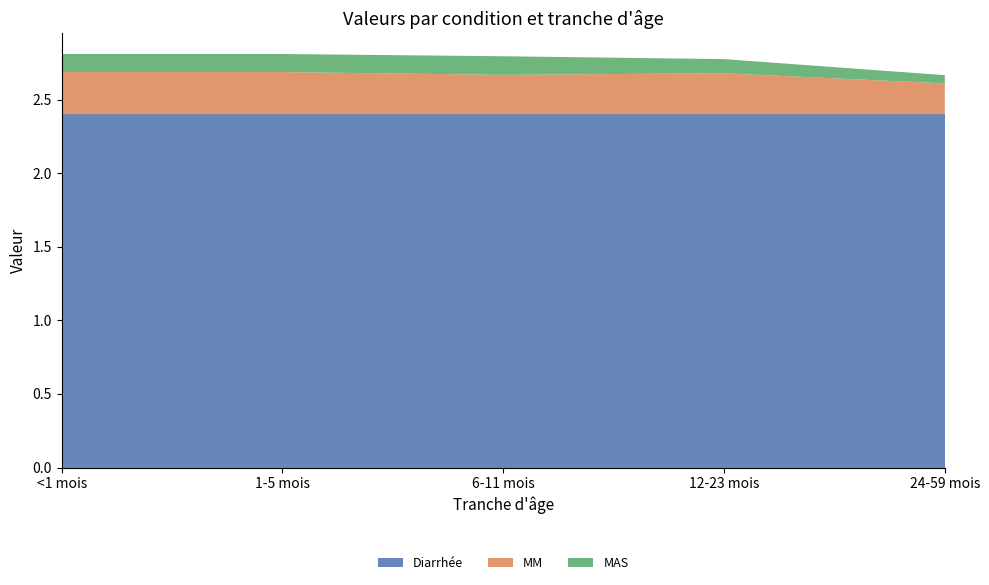

Reading left to right, what are all the values shown in this chart?

Diarrhée: <1 mois=2.4	1-5 mois=2.4	6-11 mois=2.4	12-23 mois=2.4	24-59 mois=2.4
MM: <1 mois=0.3	1-5 mois=0.3	6-11 mois=0.3	12-23 mois=0.3	24-59 mois=0.2
MAS: <1 mois=0.1	1-5 mois=0.1	6-11 mois=0.1	12-23 mois=0.1	24-59 mois=0.1